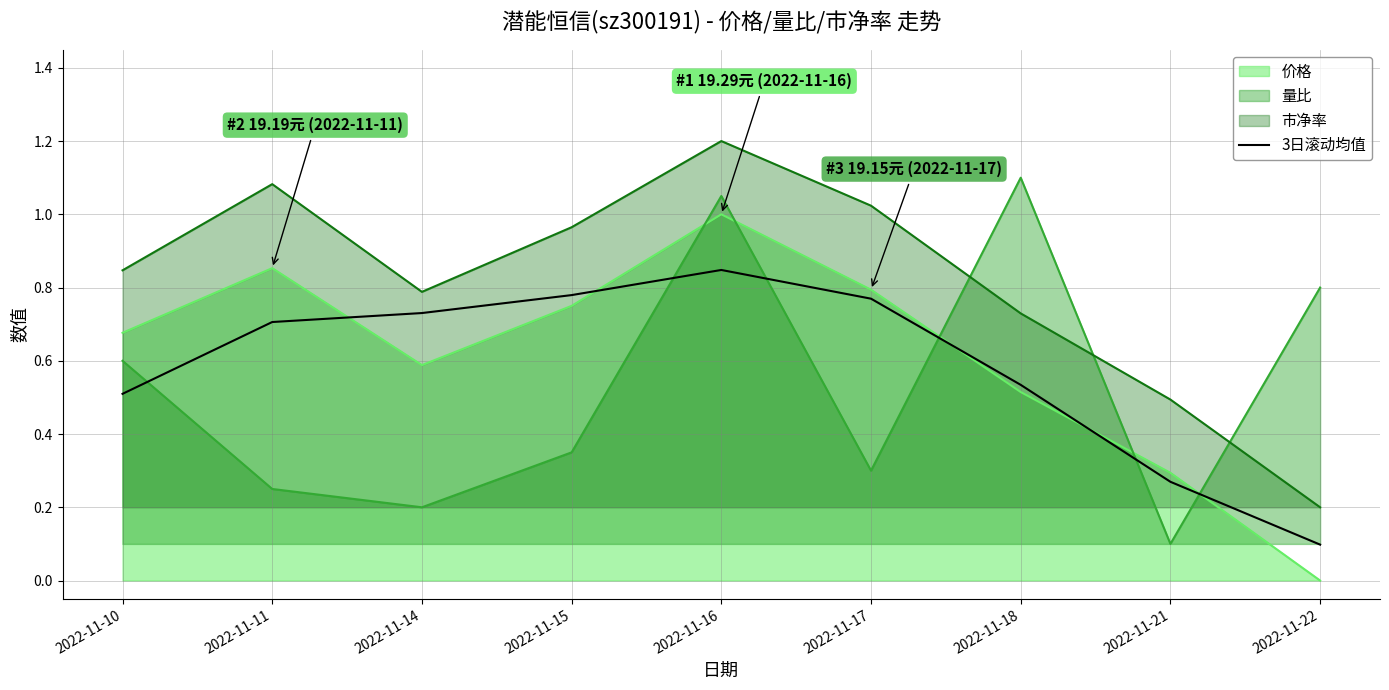

Is it true that 价格 equals -0.7 at 2022-11-22?

False